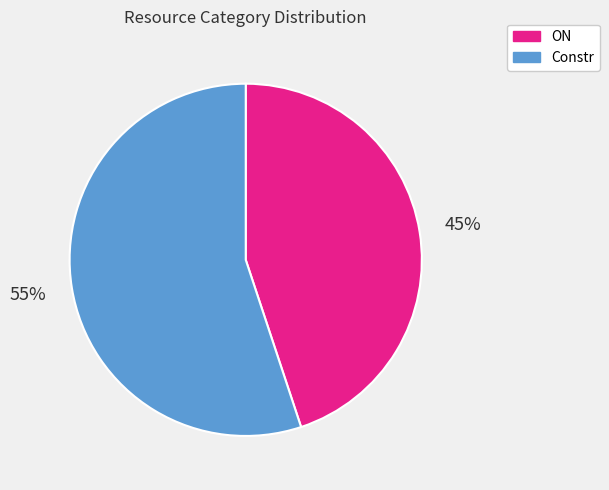

True or false: ON accounts for 45% of the total.

True